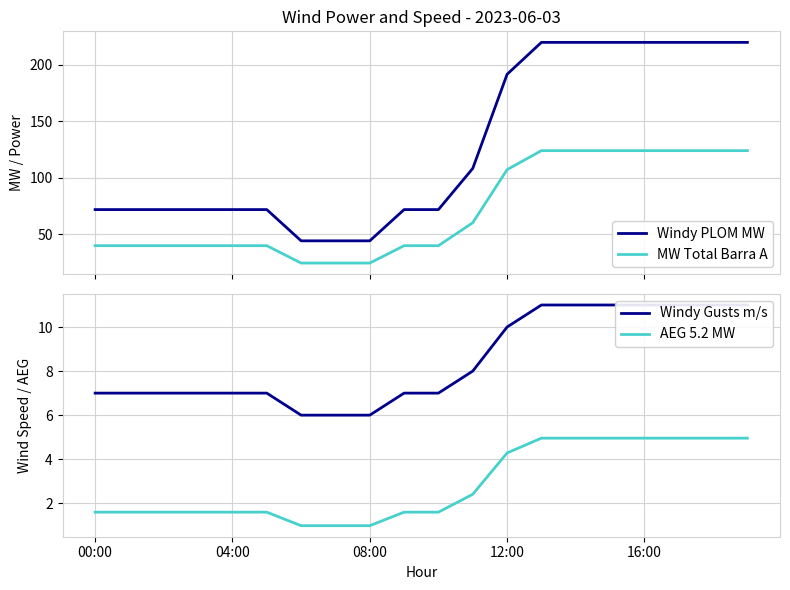

At which category is the sum across all series the highest?

13